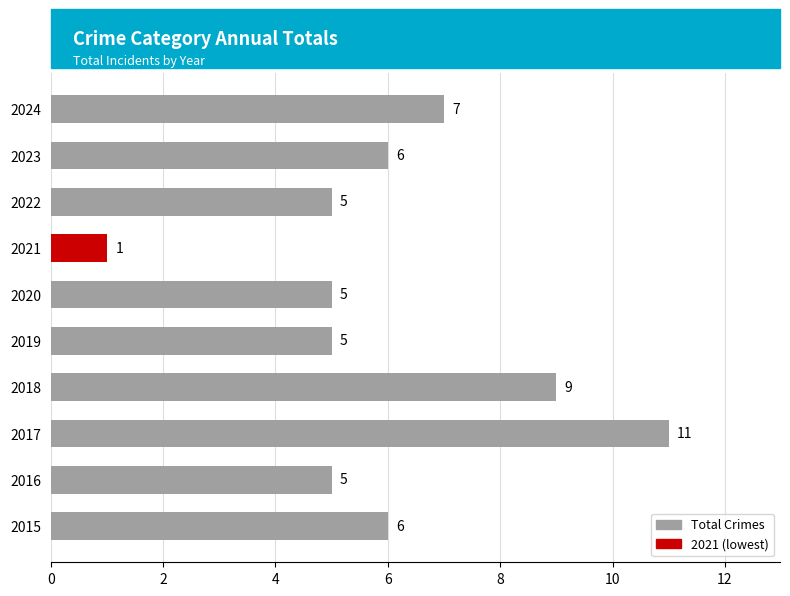

What is the maximum value shown in the chart?

11